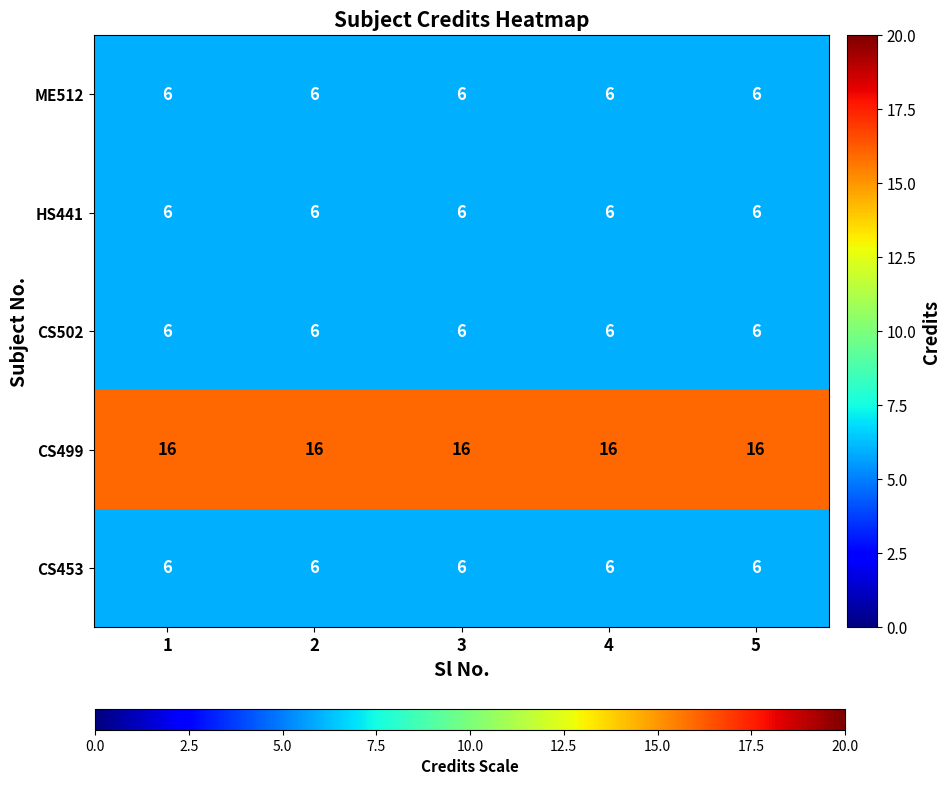

Is it true that CS499 equals 28 at 5?

False